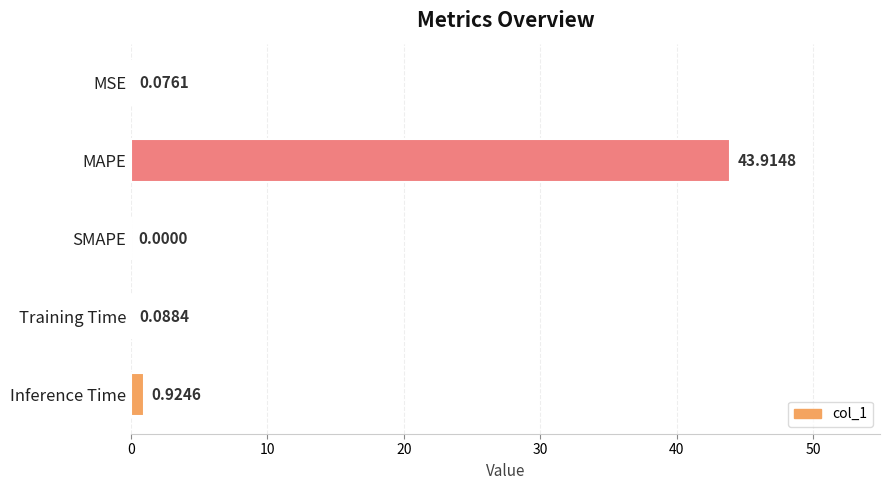

Where is the data nearest to the value 21?

Inference Time